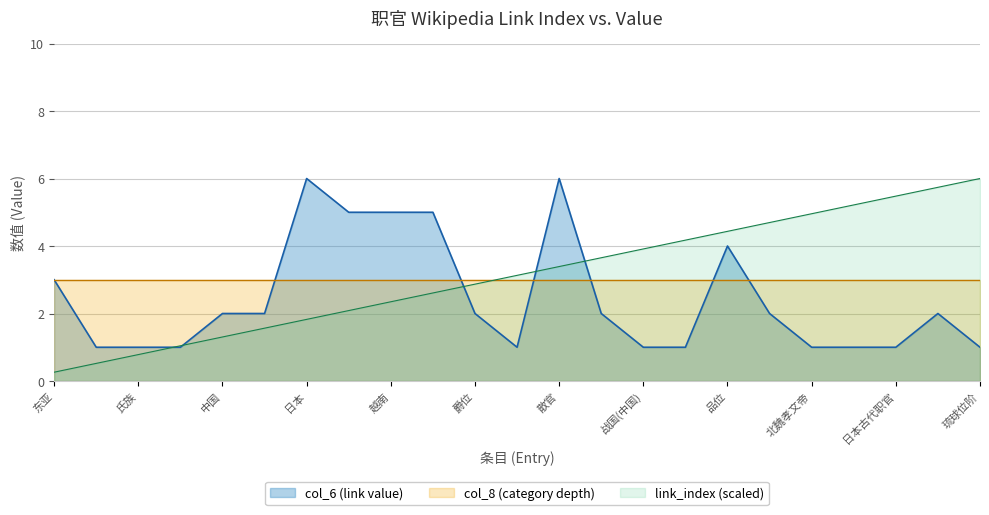

Where does the col_6_value series first go above 2?

东亚